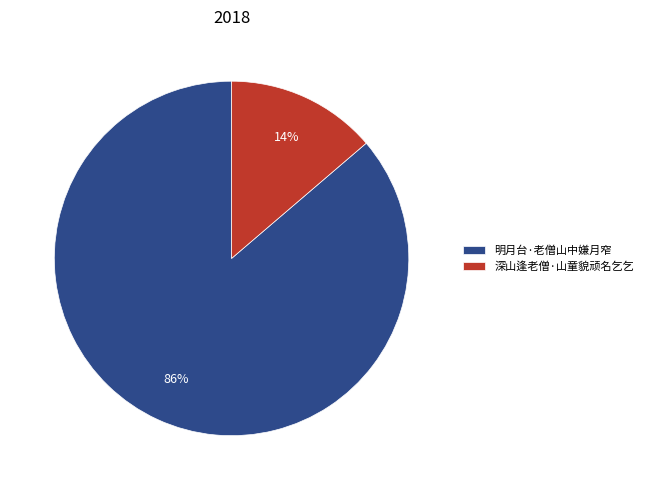

Rank the categories by value from highest to lowest.

明月台·老僧山中嫌月窄, 深山逢老僧·山童貌顽名乞乞